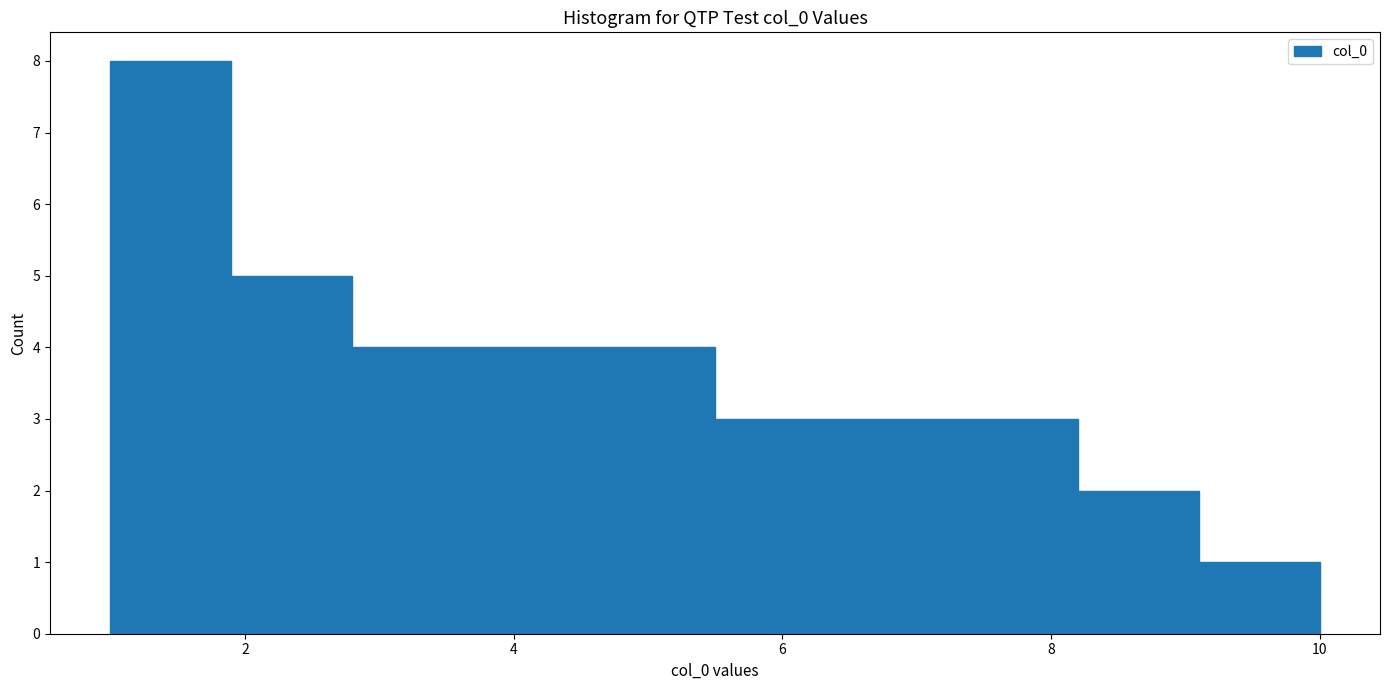

Which range on the x-axis has the tallest bar?

1.0 to 1.9